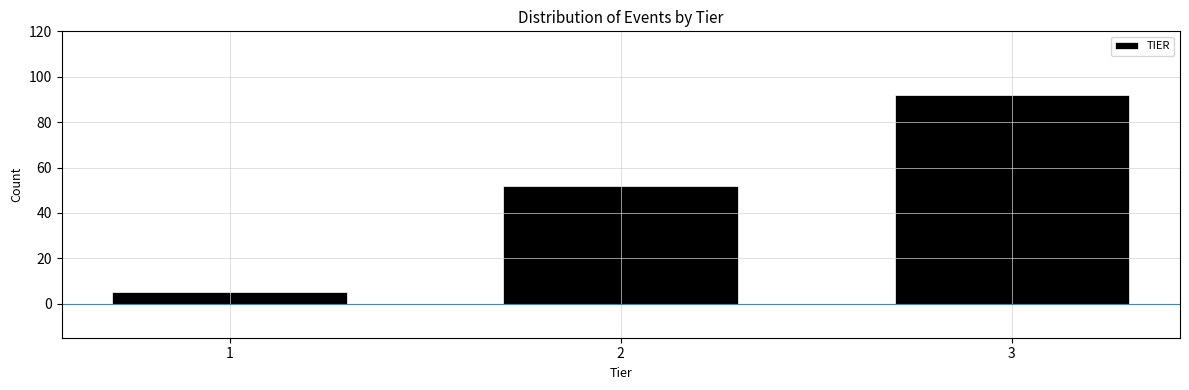

Reading left to right, extract all data points from this chart.

5	52	92